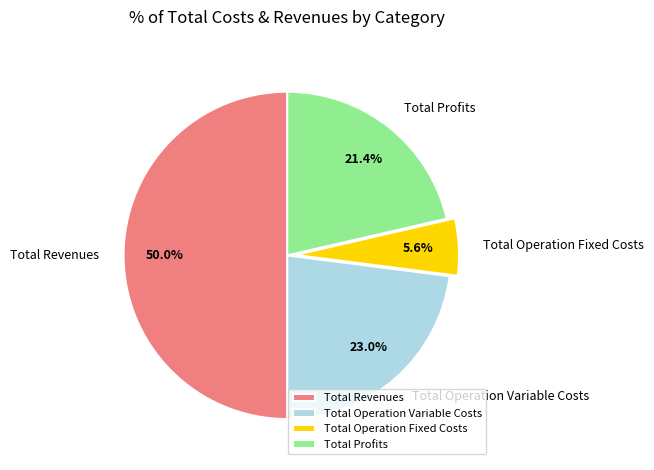

Which category has the smallest portion of the pie?

Total Operation Fixed Costs